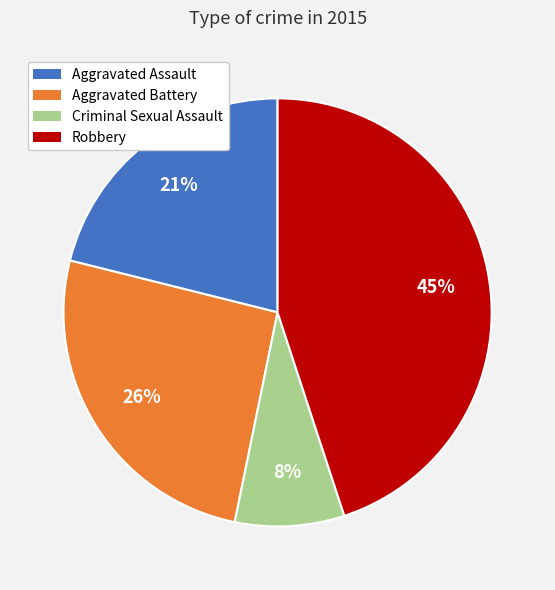

Do Aggravated Battery and Aggravated Assault together represent more than half of the pie?

No